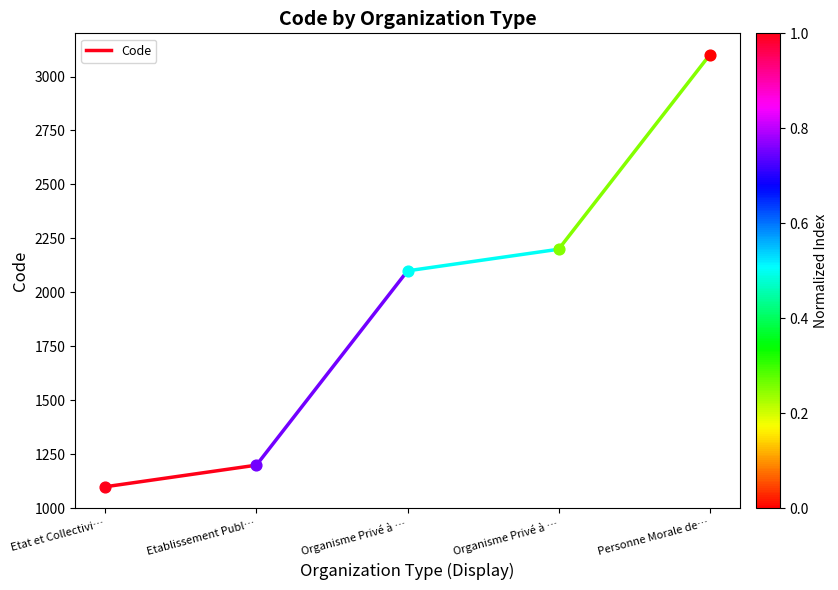

Between Etat et Collectivi… and Etablissement Publ…, which is larger?

Etablissement Publ…